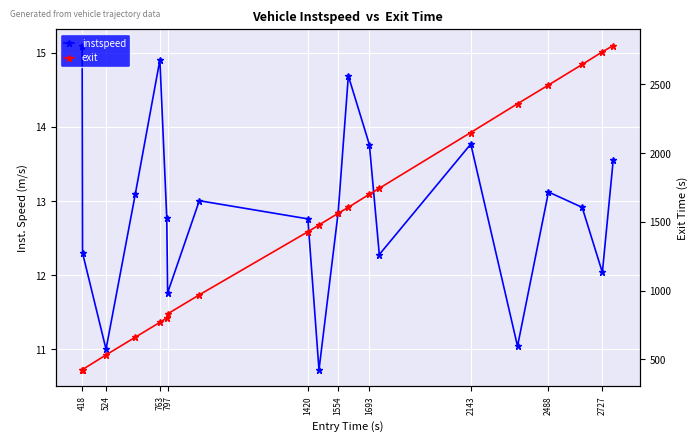

True or false: instspeed has more than 2 interior local peaks.

True